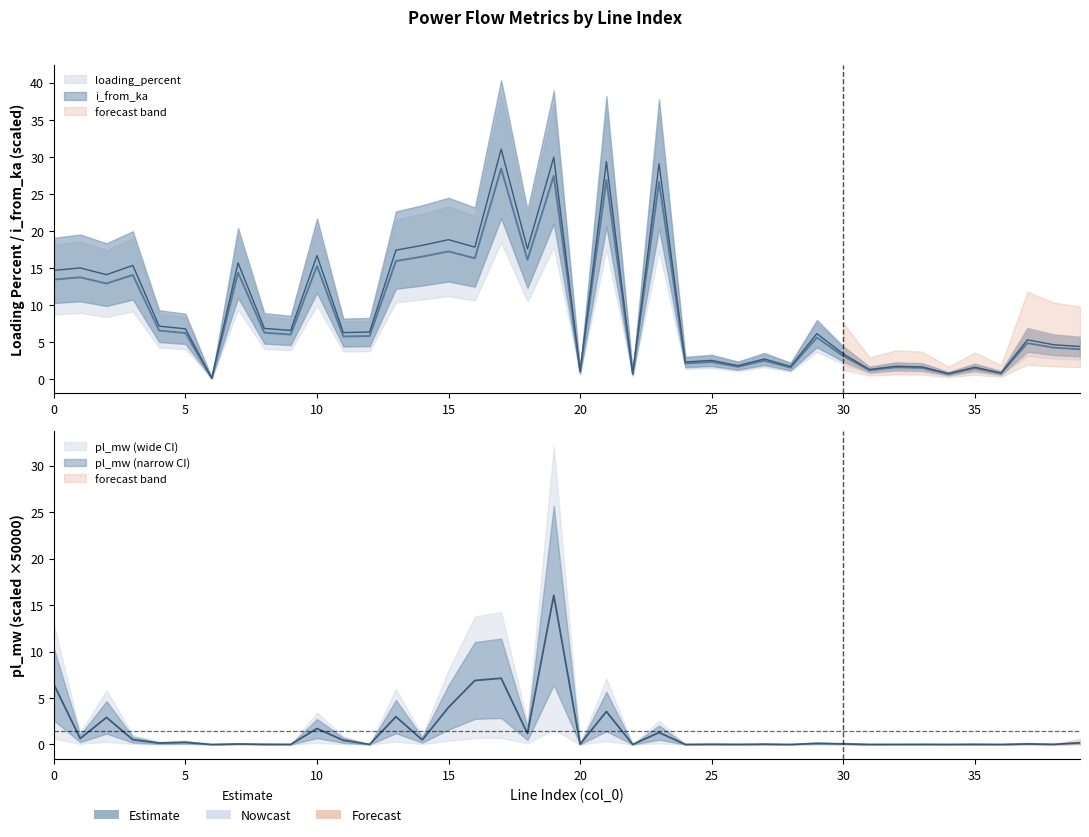

Is it true that pl_mw equals 0.2 at 3?

False